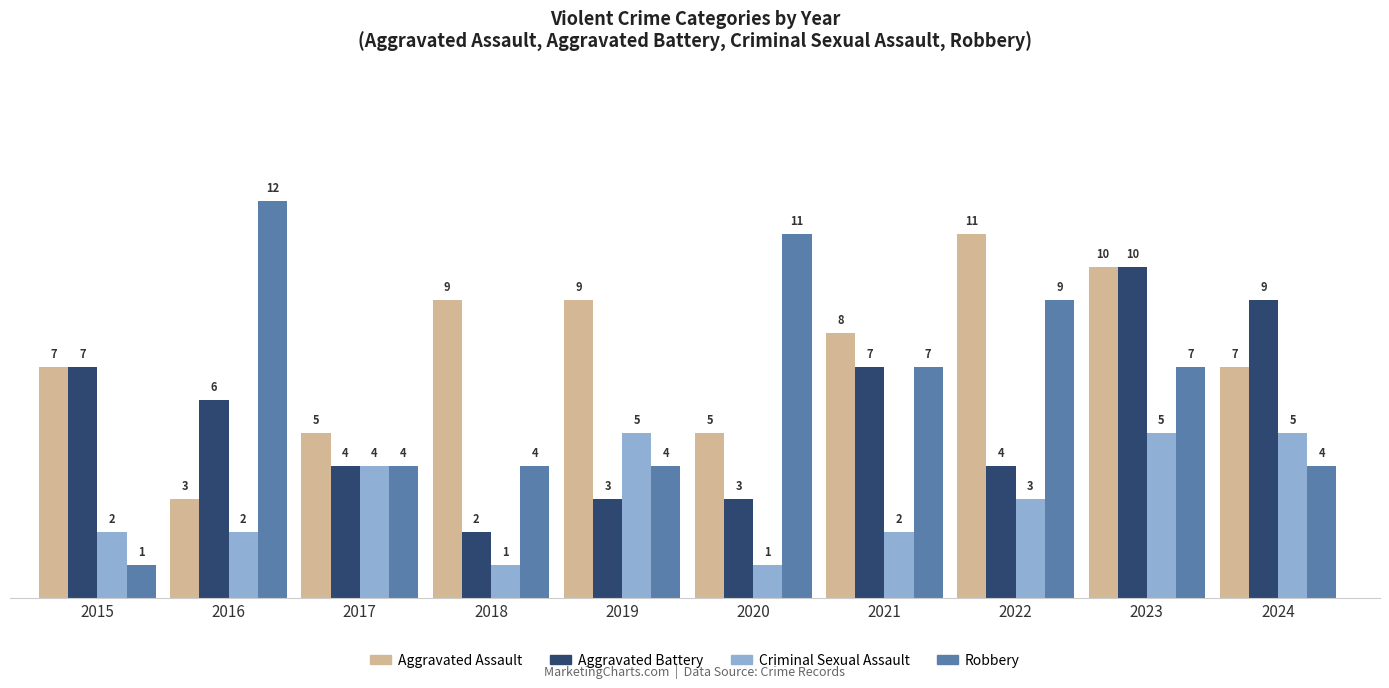

What is the average value of the Aggravated Assault series?

7